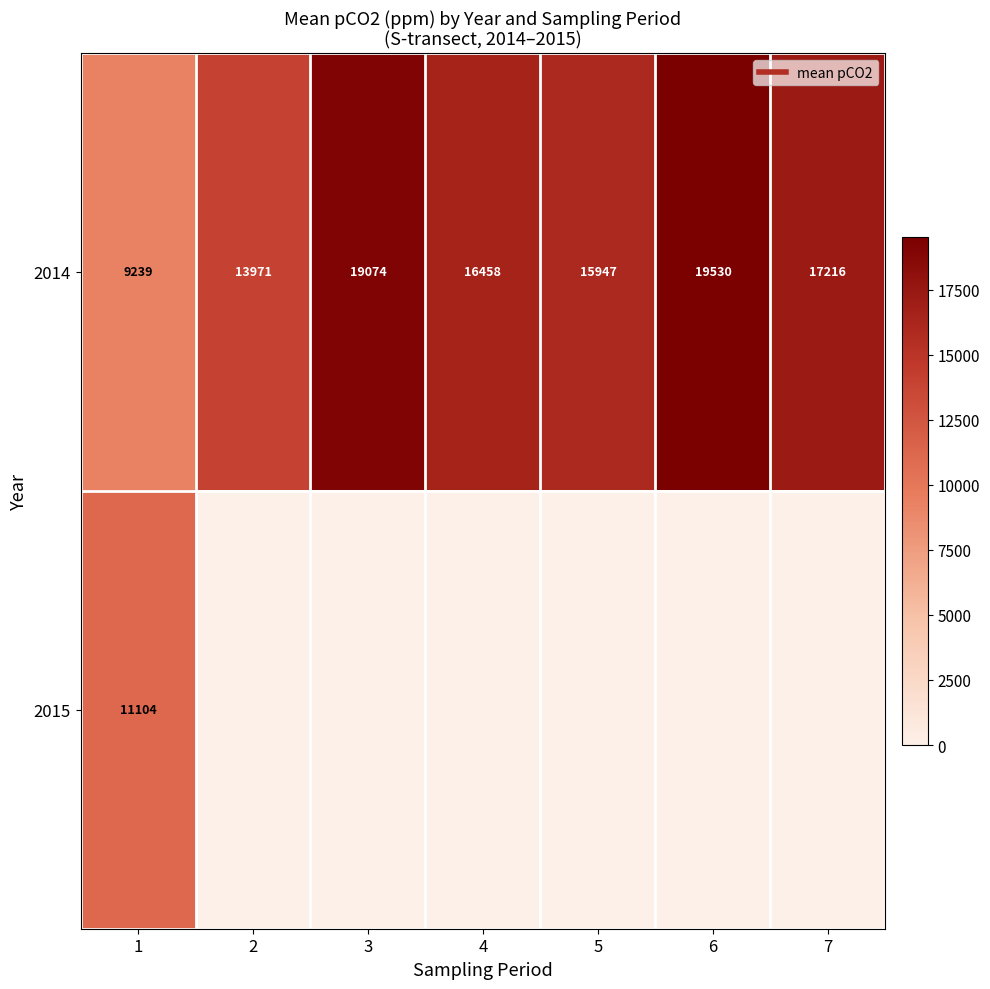

List the series in order of their peak value, lowest first.

2015, 2014